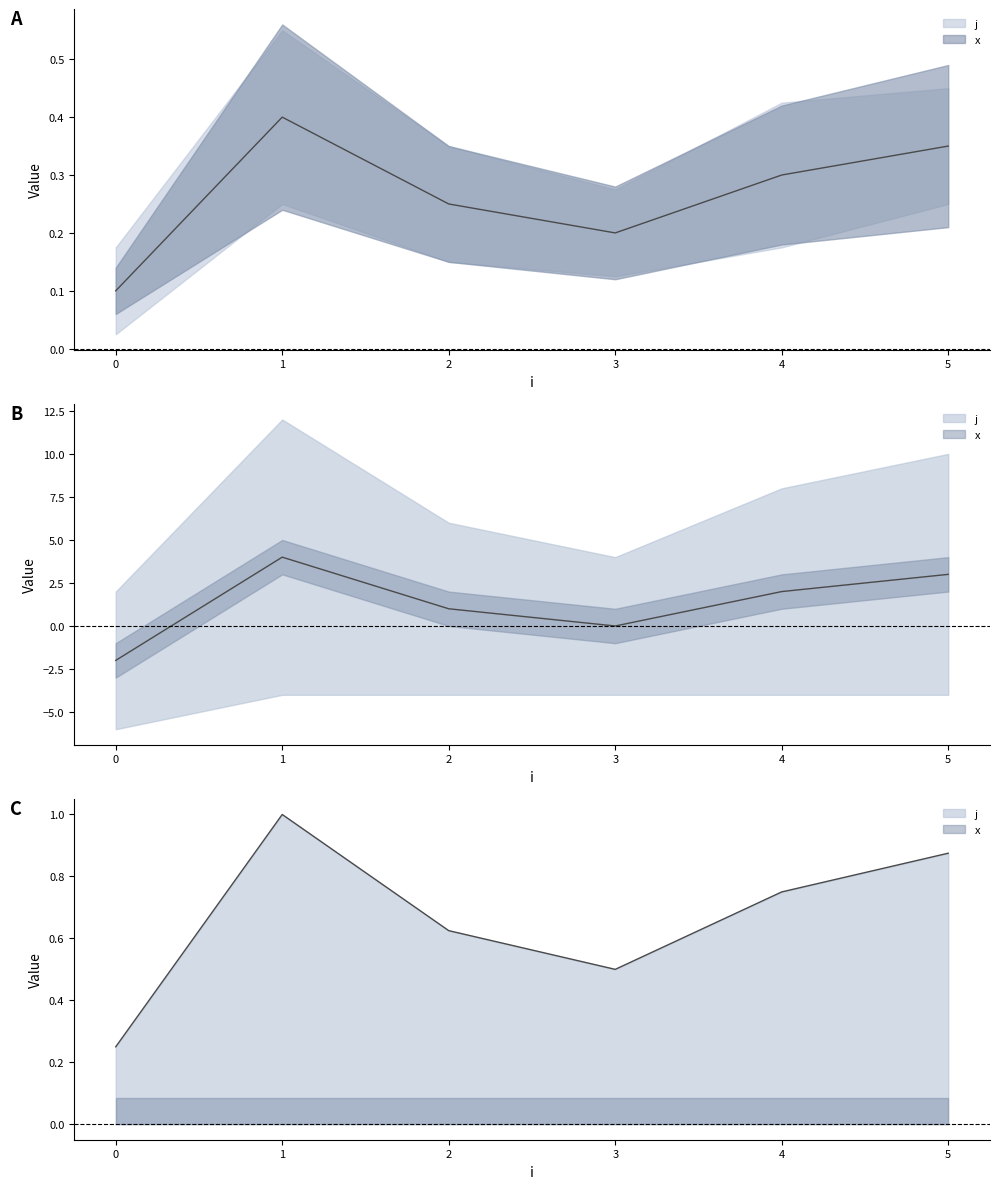

How many values in the j series exceed 5?

3